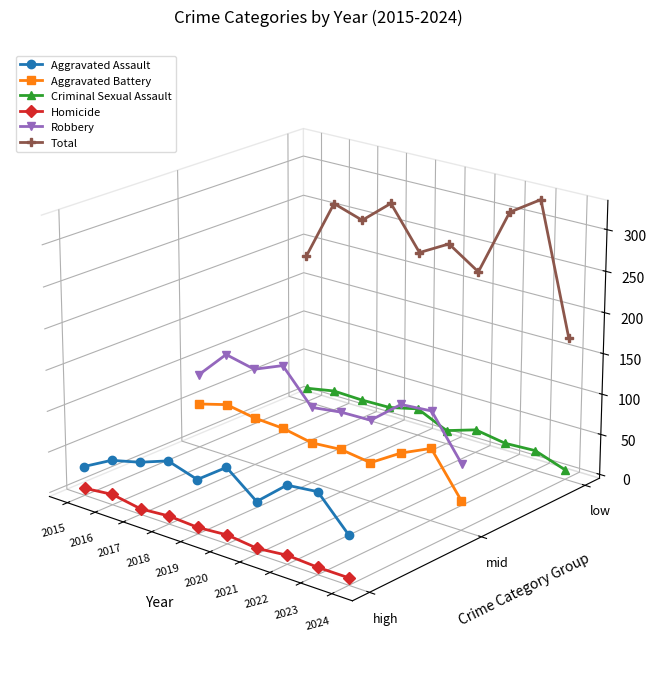

Which label corresponds to the smallest value in the chart?

2024